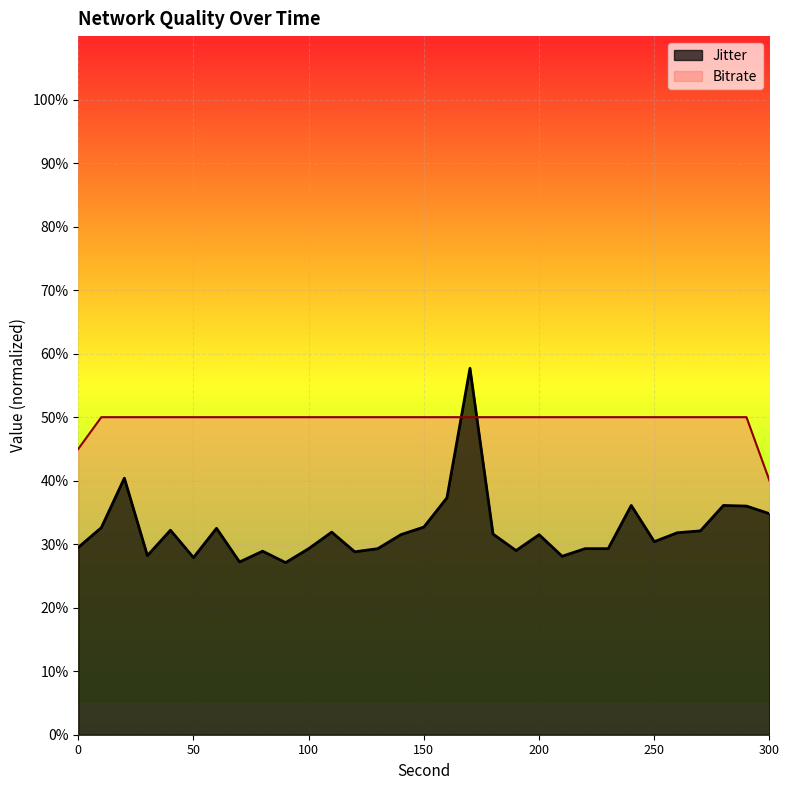

The Jitter series shows 0.3 at 130.0. True or false?

True